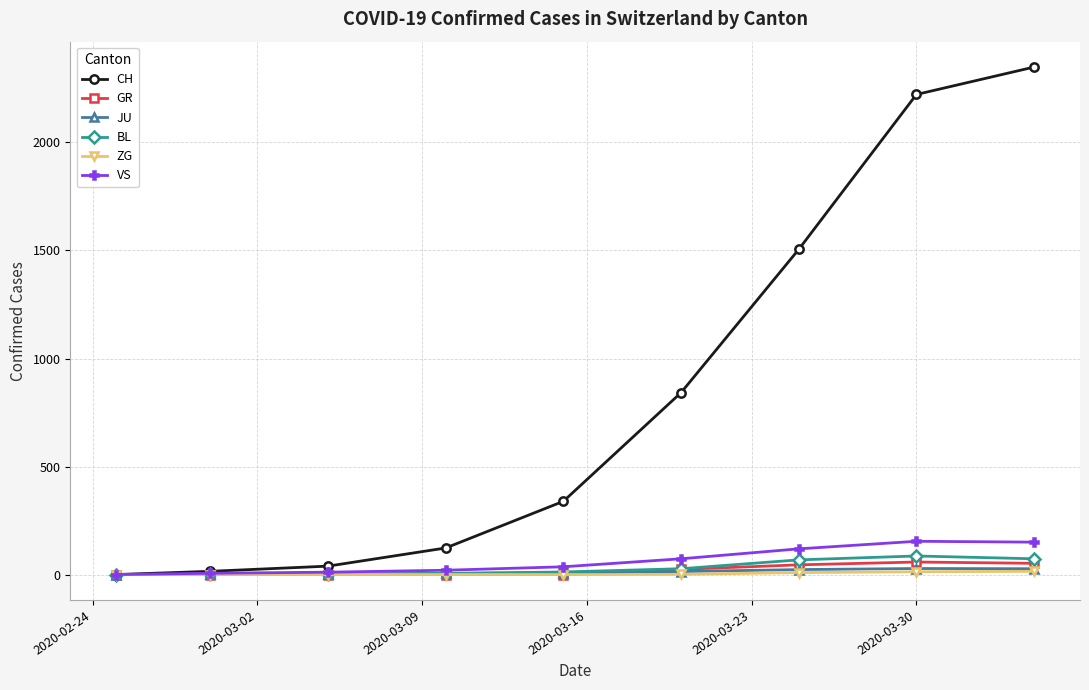

What is the highest value of the GR series?

58